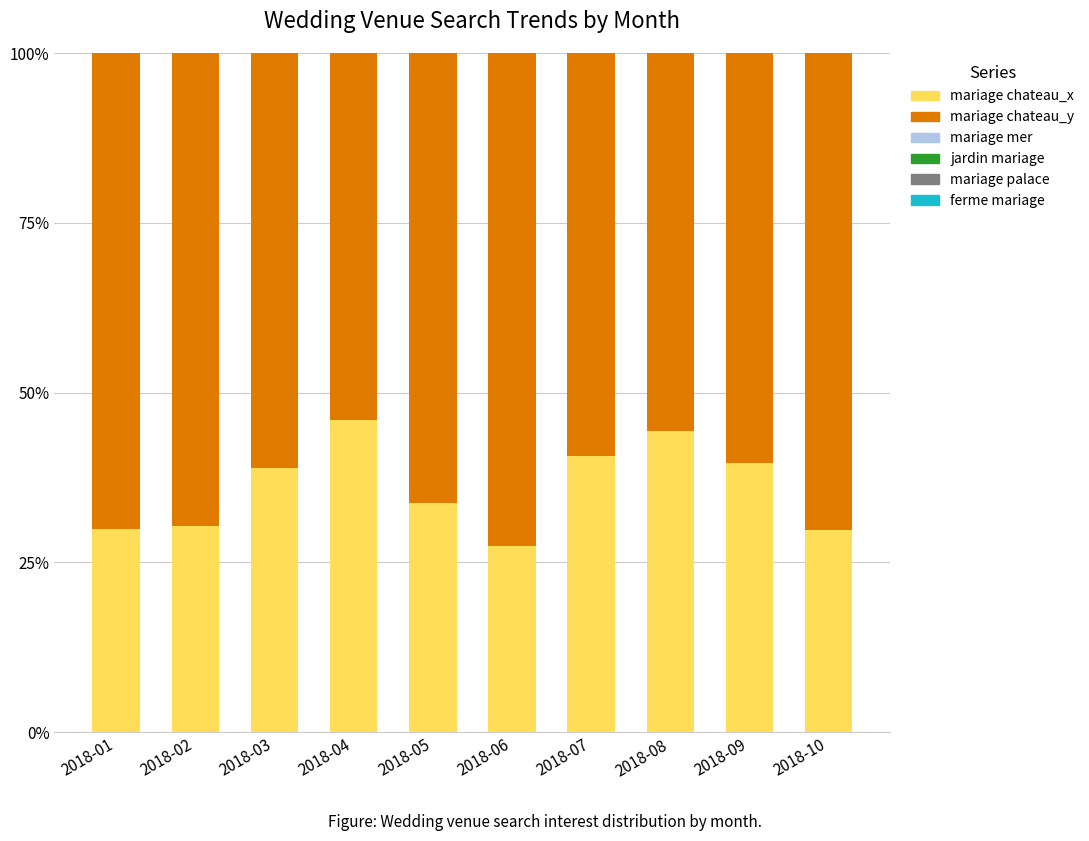

The value of mariage chateau_x at 2018-02 is 30.3. True or false?

True